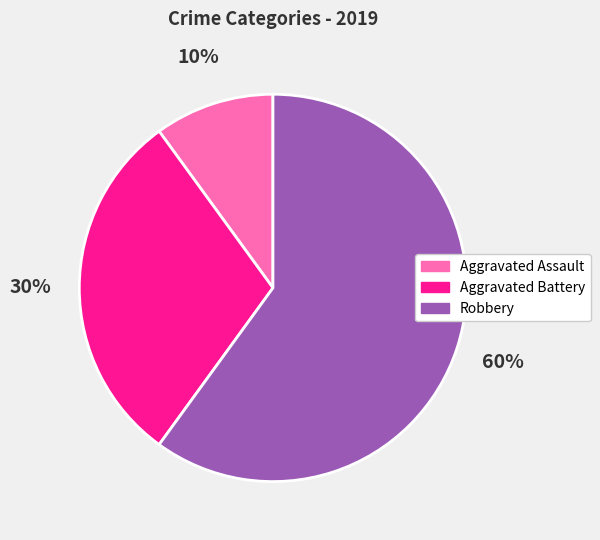

Is it true that Aggravated Battery is 17% of the pie?

False